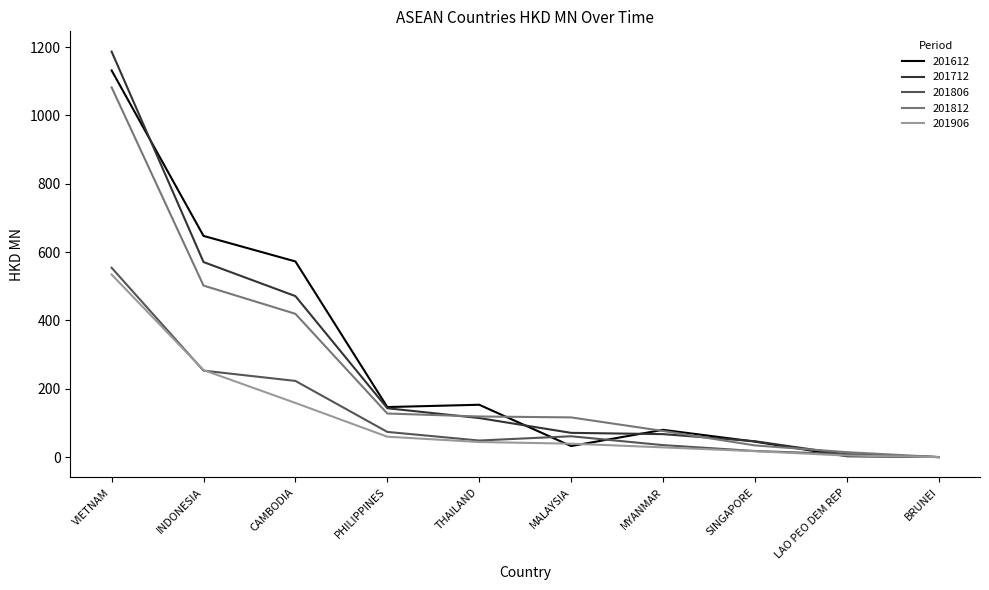

What is the greatest value displayed?

1186.9